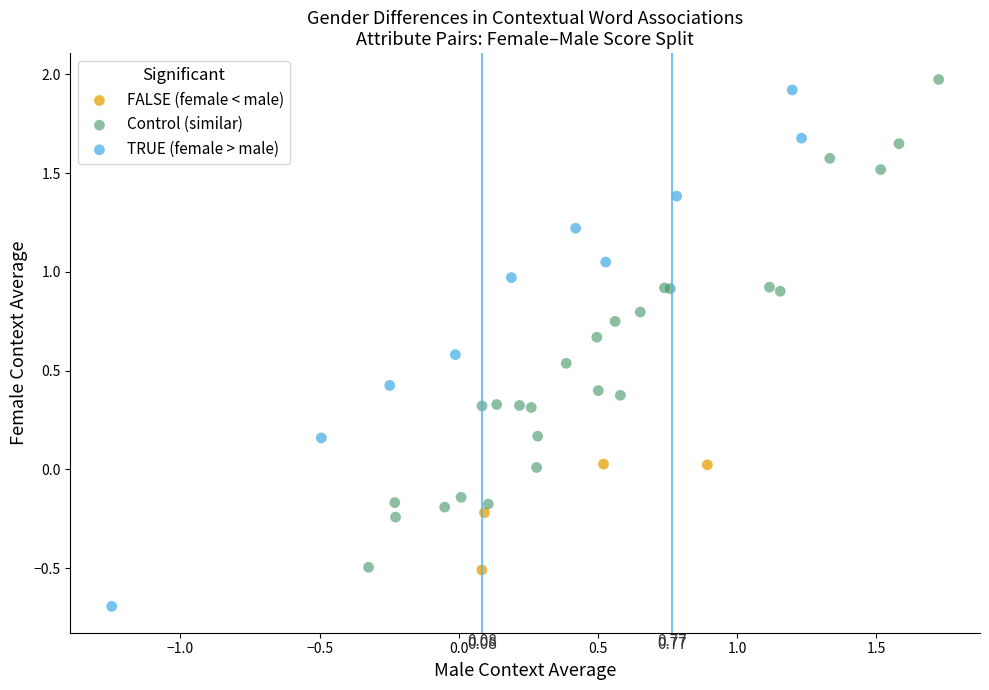

Which series has the widest spread of Y values?

TRUE (female > male)